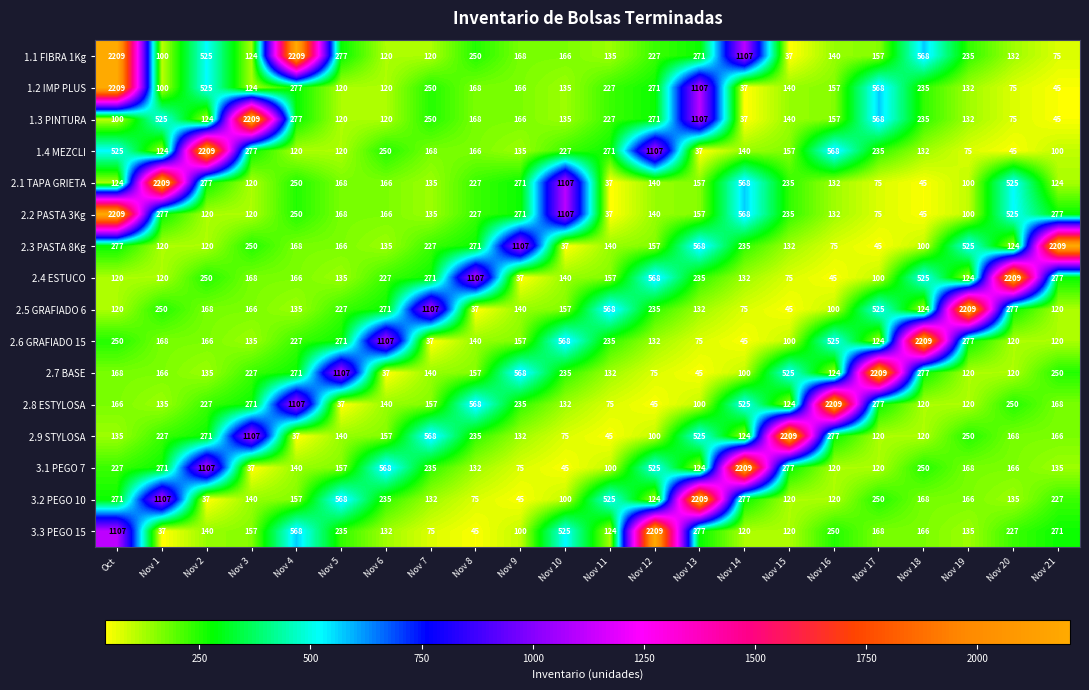

At how many categories does at least one series exceed 1276?

15